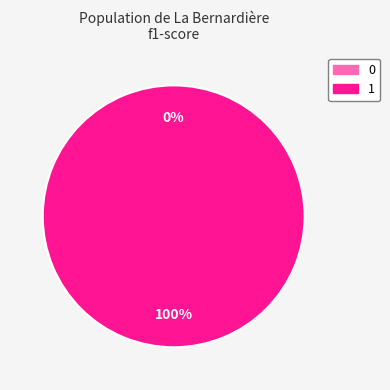

Rank the categories by value from lowest to highest.

0, 1